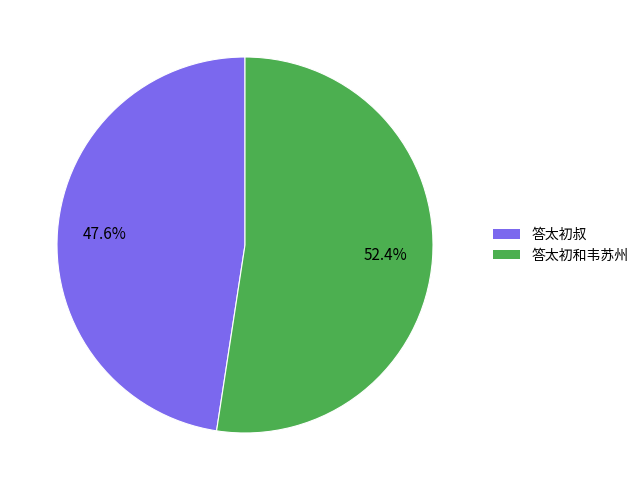

What percentage is the 答太初叔 slice, to the nearest percent?

48%